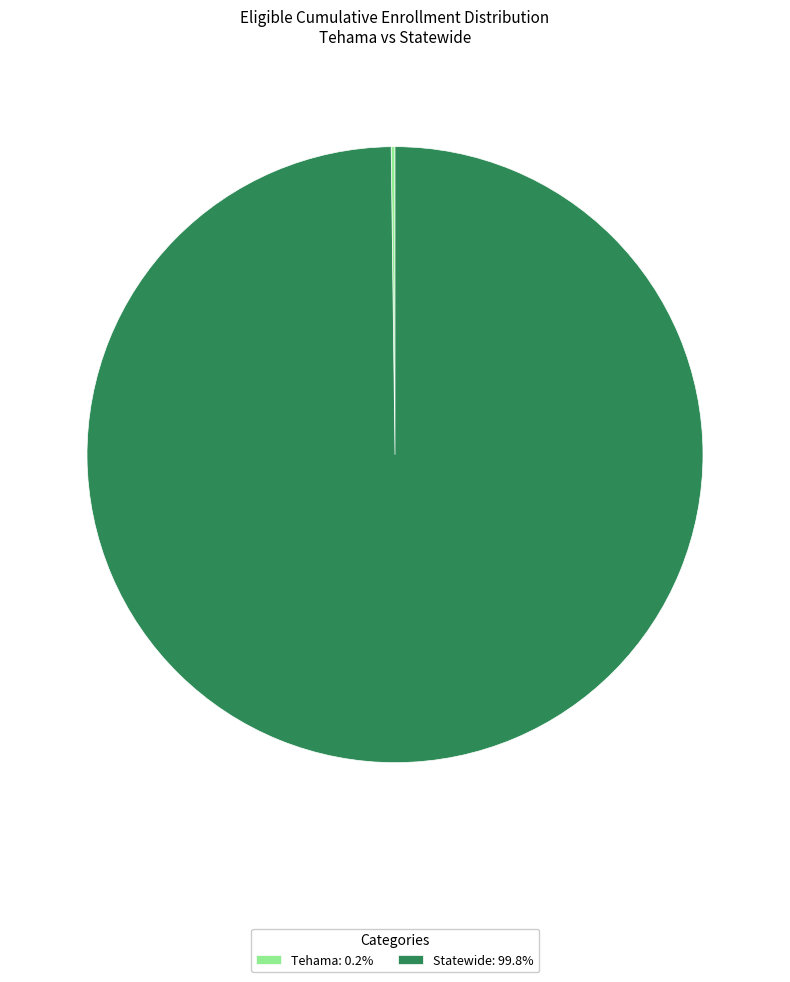

Does Statewide: 99.8% represent more than half of the total?

Yes